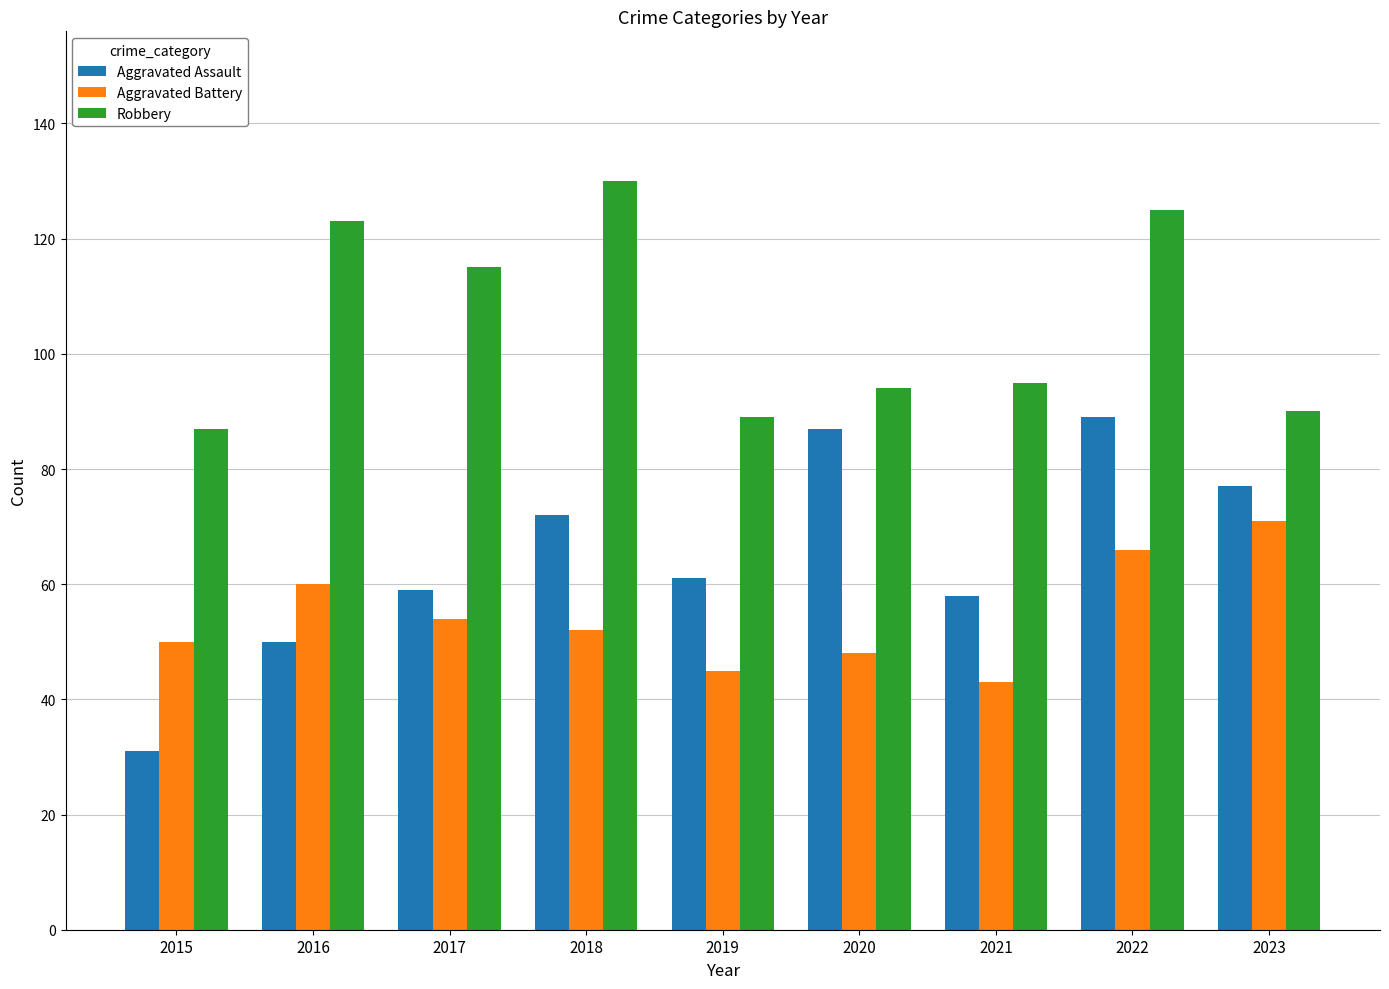

What is the minimum value for Aggravated Battery?

43